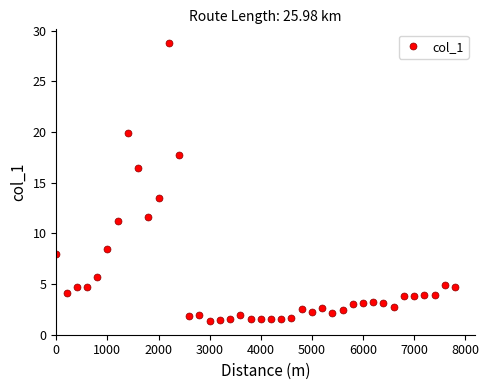

What is the value of the 26th point from the left?

2.3